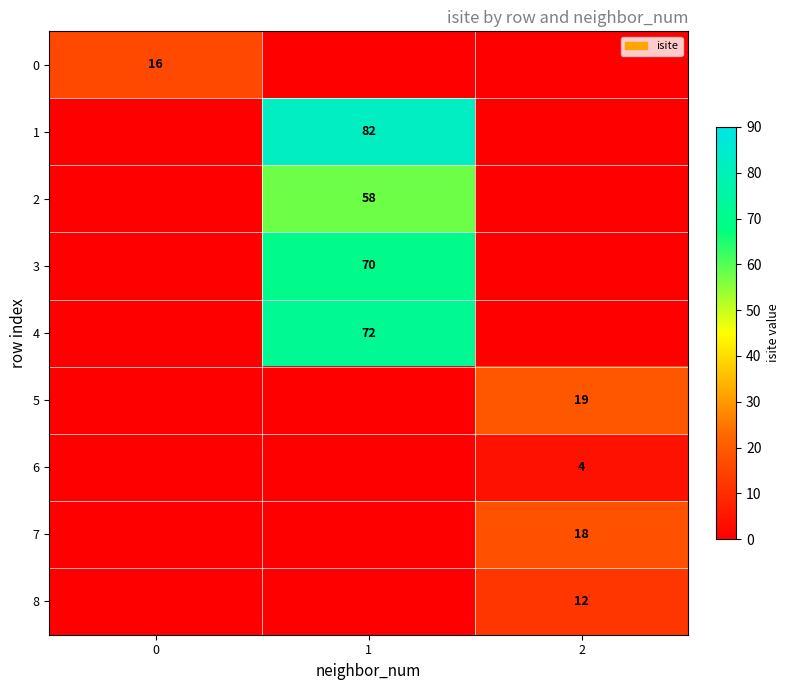

What value does the row_1 series have at 1, to the nearest 5?

80